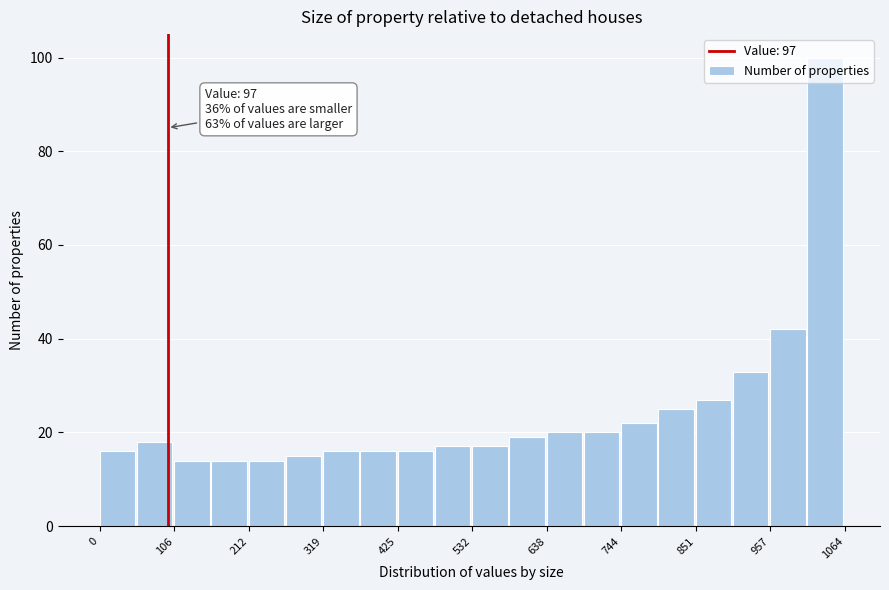

Read against the x-axis, roughly where is the centre of the tallest bar?

1040